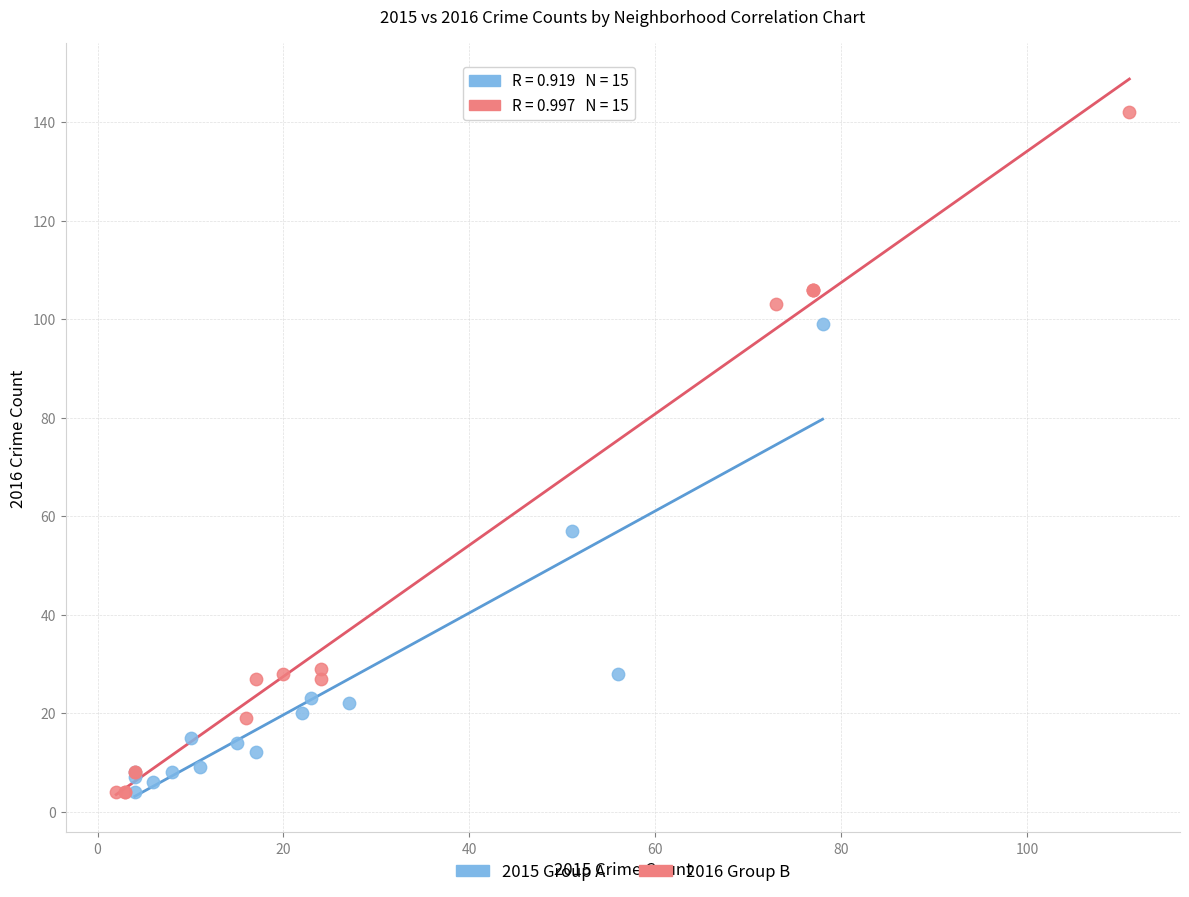

Which series has the widest spread of Y values?

2016 Group B